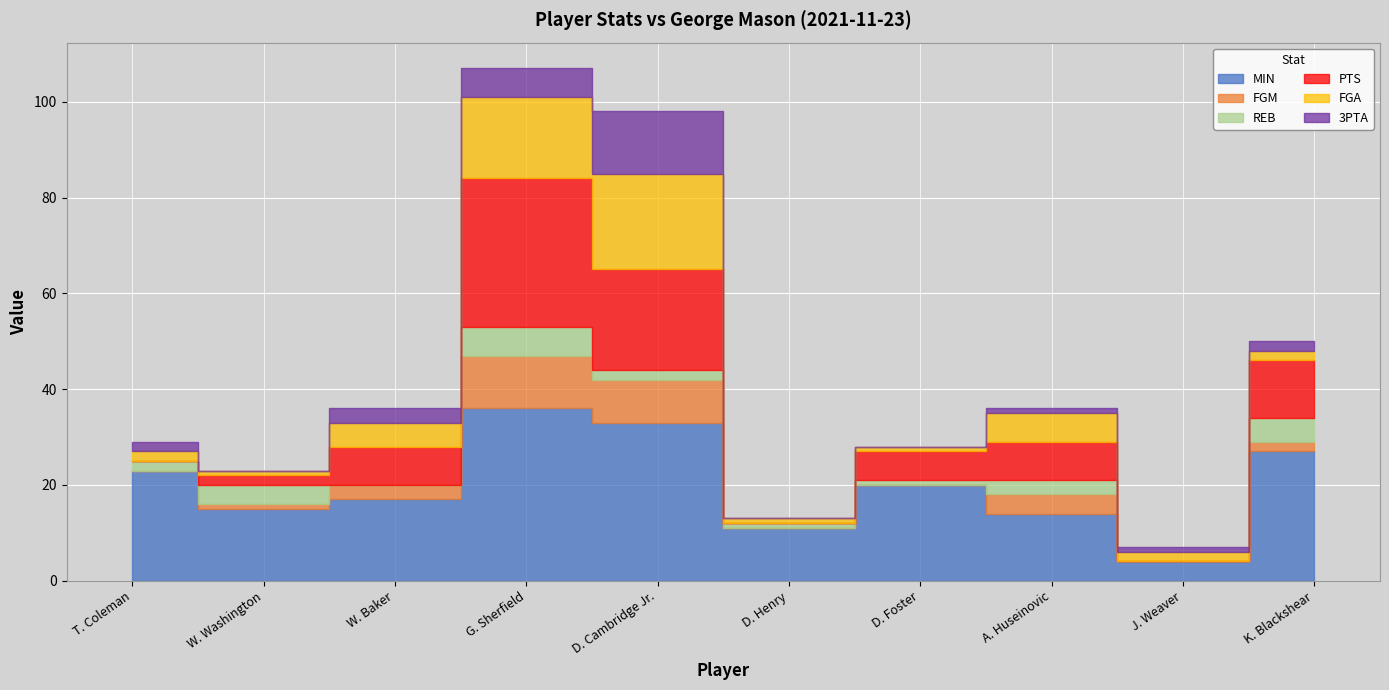

At T. Coleman, list the series in order from largest to smallest.

MIN, REB, FGA, 3PTA, FGM, PTS